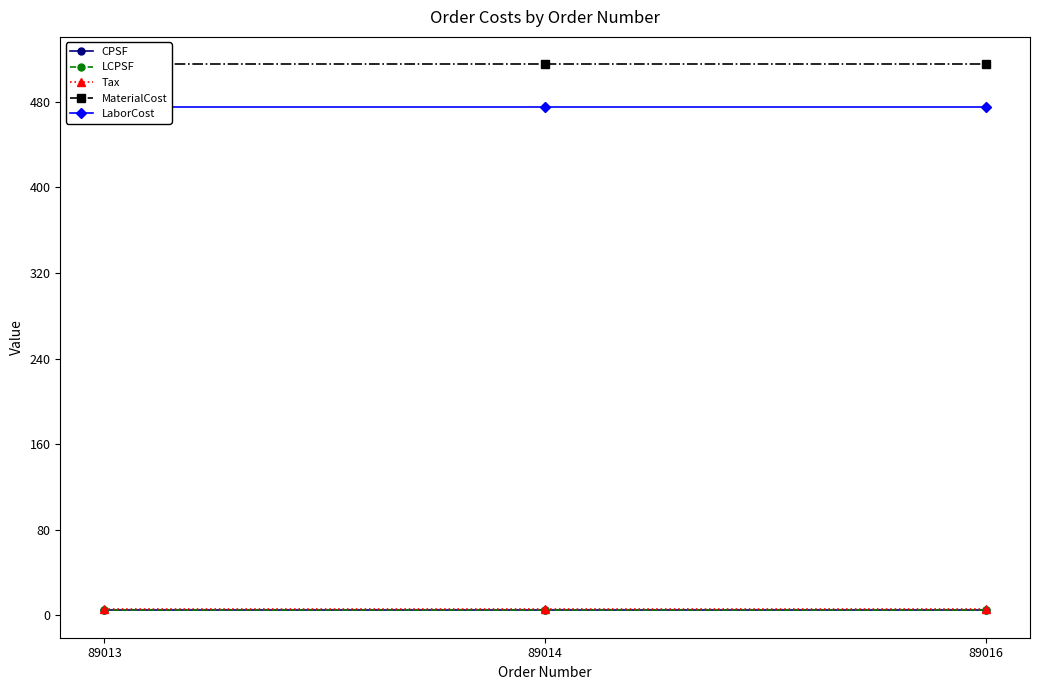

What is the sum of the LCPSF values at 89013 and 89016?

9.5